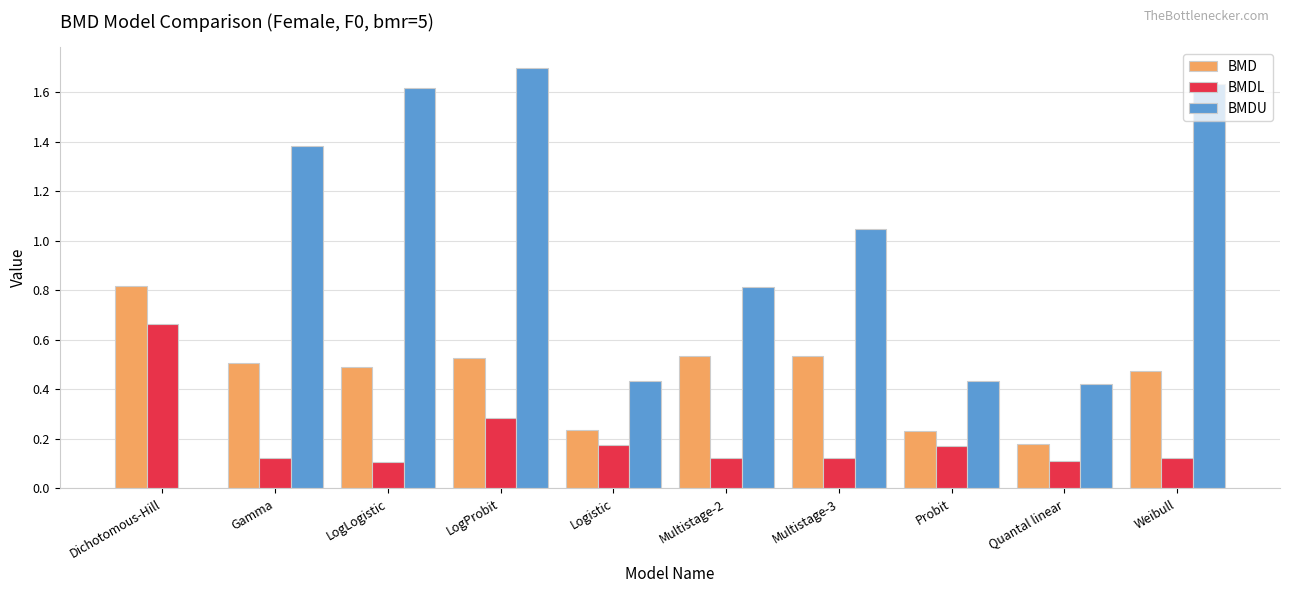

What position from the right is Gamma?

9